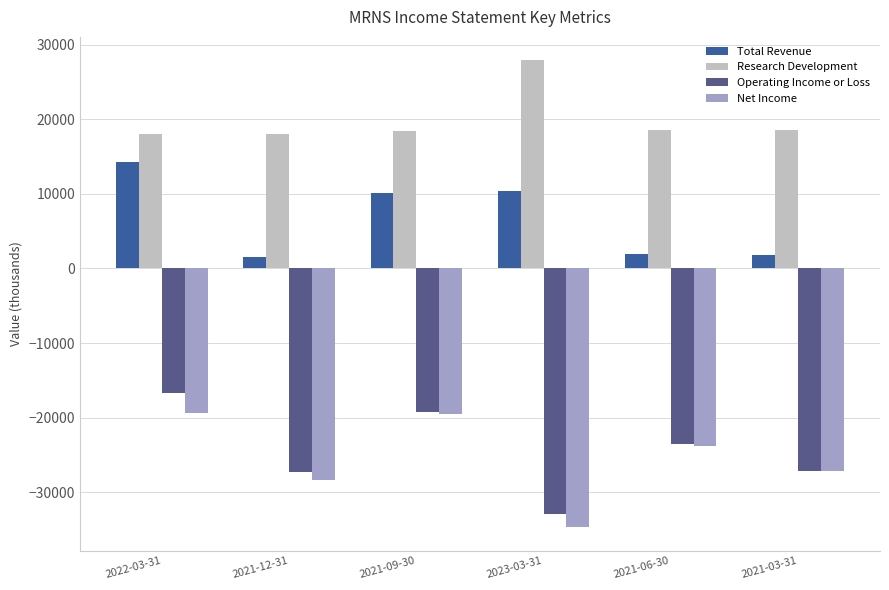

What is the lowest value of the Operating Income or Loss series?

-32900